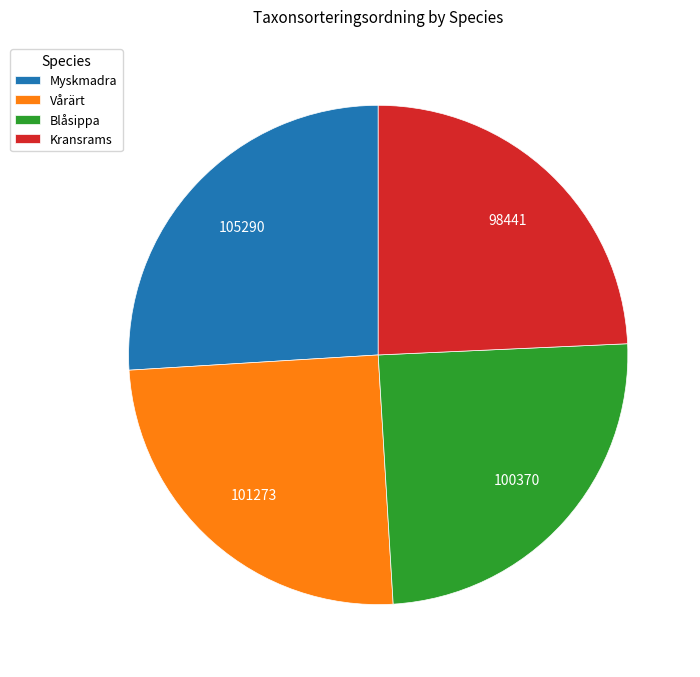

How many slices are in this pie chart?

4